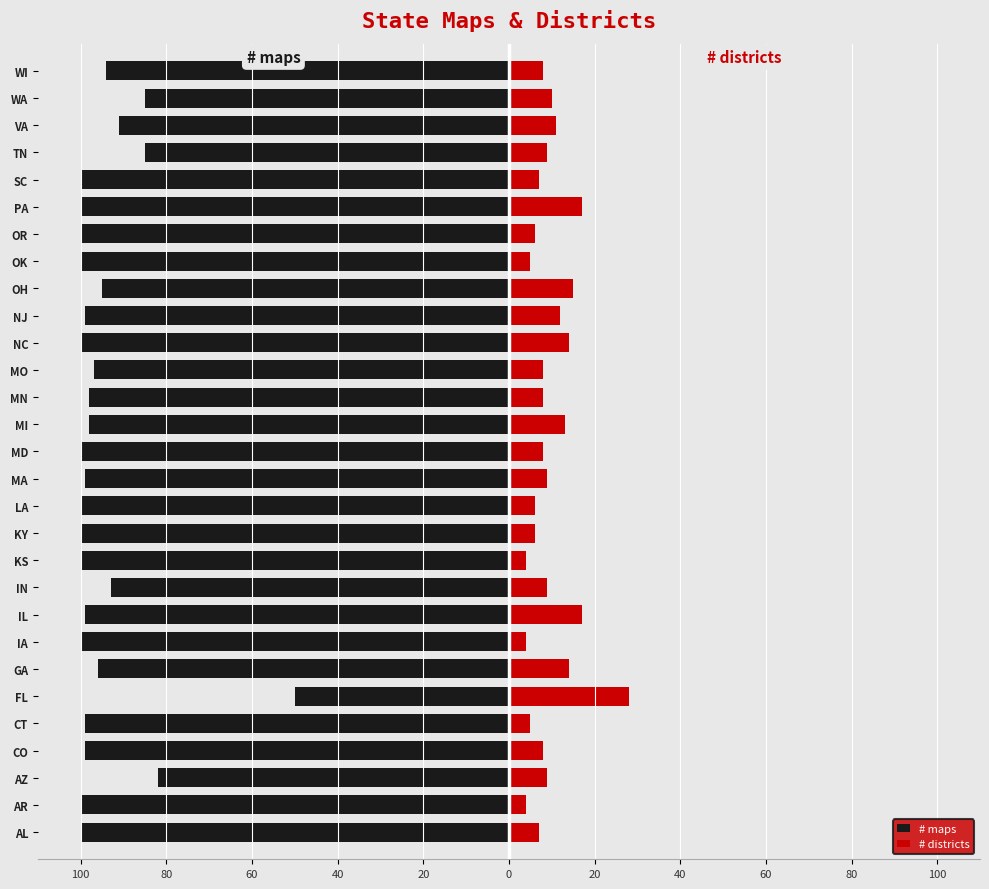

The value of # districts at GA is 9. True or false?

False